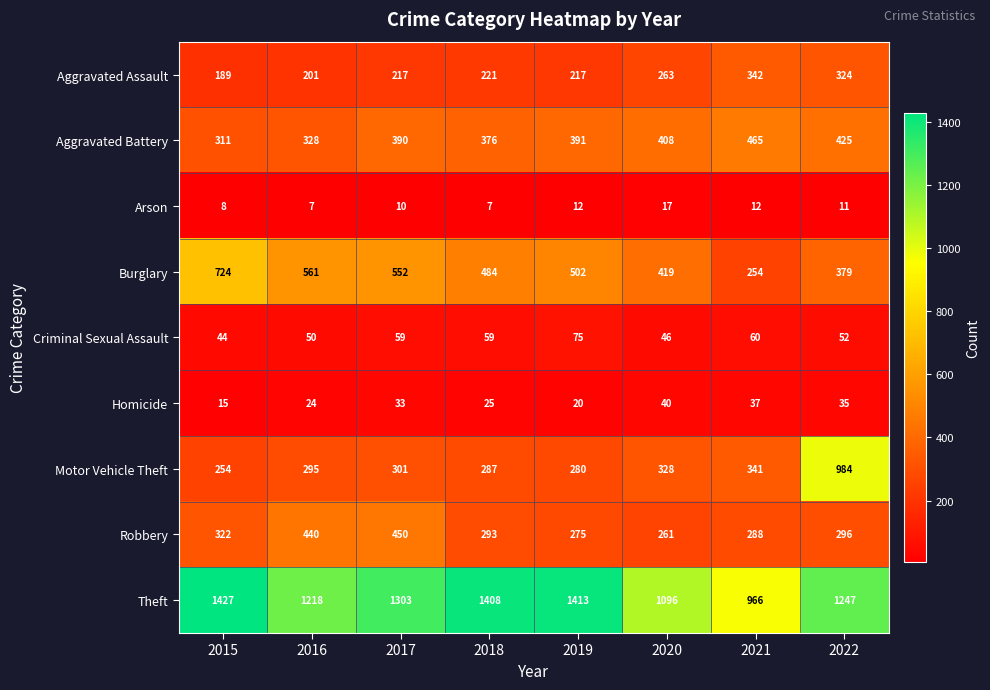

What is the total value across all series at 2020?

2878